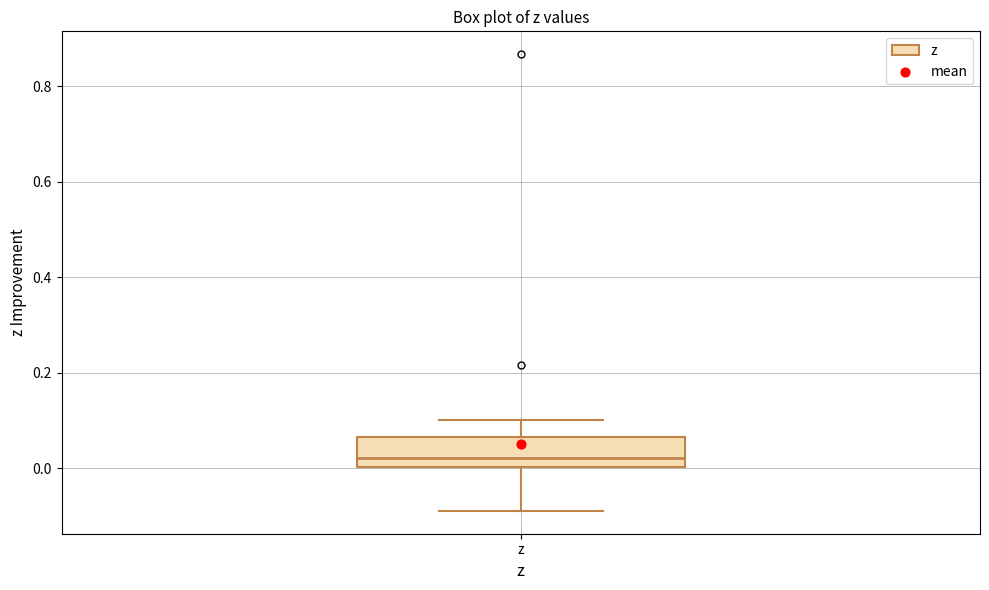

Transcribe this box plot: give where the median line is, the range the box spans, and where the two whiskers end, as read against the y-axis. The values are not printed on the chart, so give them approximately, as read against the axis.

median 0.02, box 0.00 to 0.06, whiskers -0.08 to 0.10